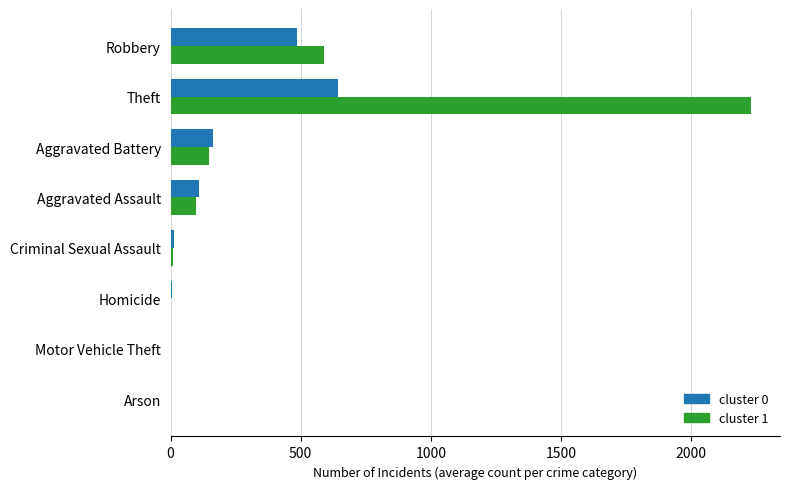

Which category has the highest value across all series?

Theft